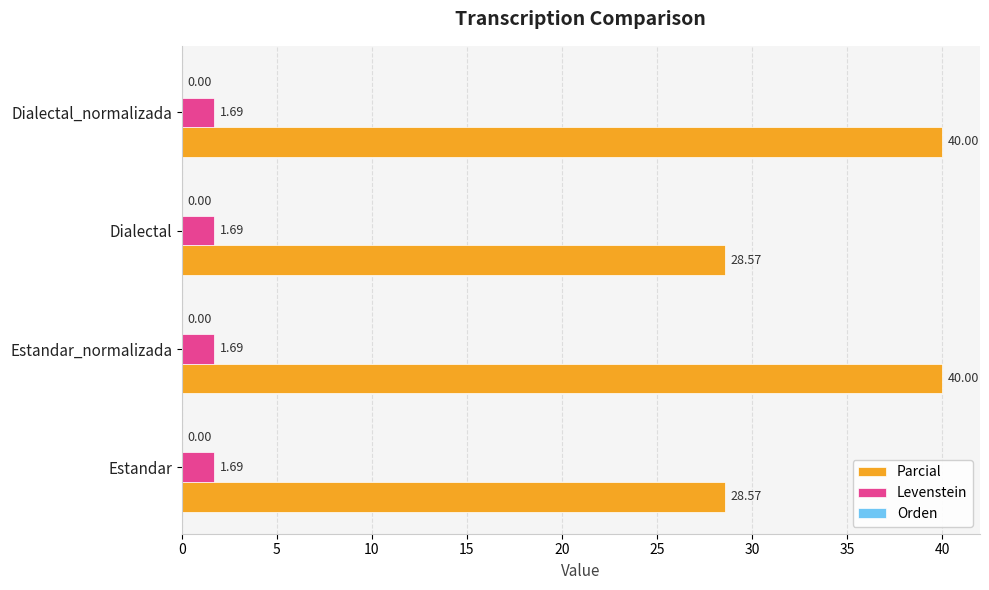

Which series has the largest total across all categories?

Parcial